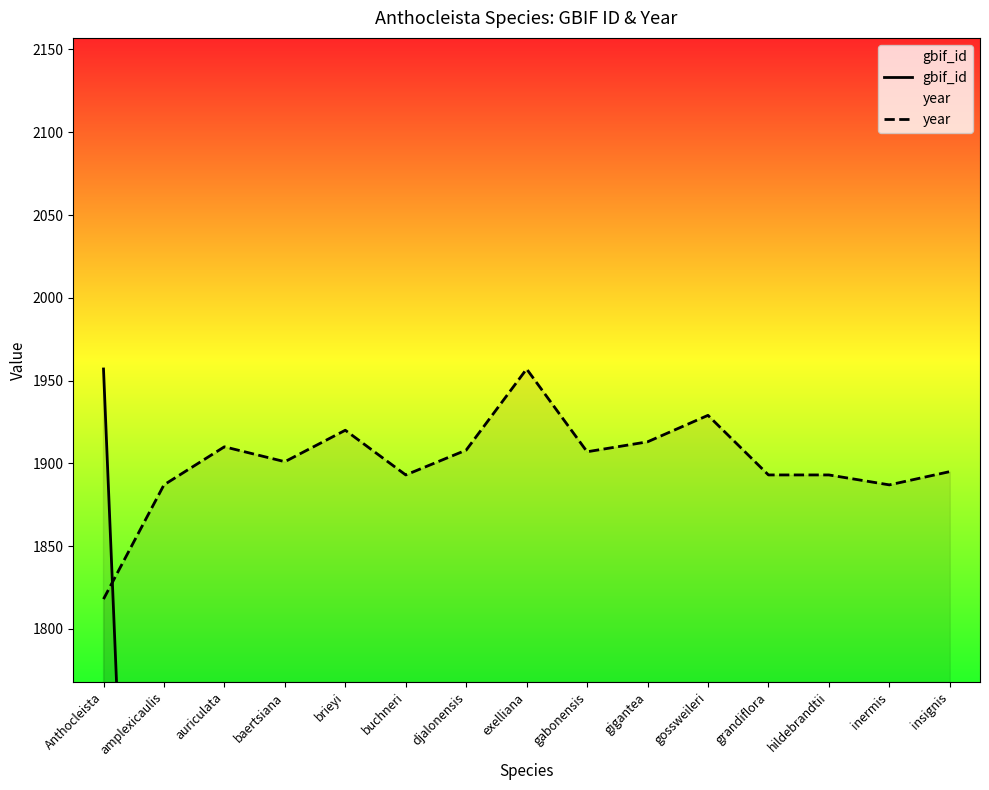

Reading left to right, what are all the values shown in this chart?

gbif_id: Anthocleista=1957.0	amplexicaulis=1079.1	auriculata=1079.1	baertsiana=1079.1	brieyi=1079.1	buchneri=1079.1	djalonensis=1079.1	exelliana=1079.1	gabonensis=1079.1	gigantea=1079.1	gossweileri=1079.1	grandiflora=1079.1	hildebrandtii=1079.1	inermis=1079.1	insignis=1079.1
year: Anthocleista=1818.0	amplexicaulis=1887.0	auriculata=1910.0	baertsiana=1901.0	brieyi=1920.0	buchneri=1893.0	djalonensis=1908.0	exelliana=1957.0	gabonensis=1907.0	gigantea=1913.0	gossweileri=1929.0	grandiflora=1893.0	hildebrandtii=1893.0	inermis=1887.0	insignis=1895.0